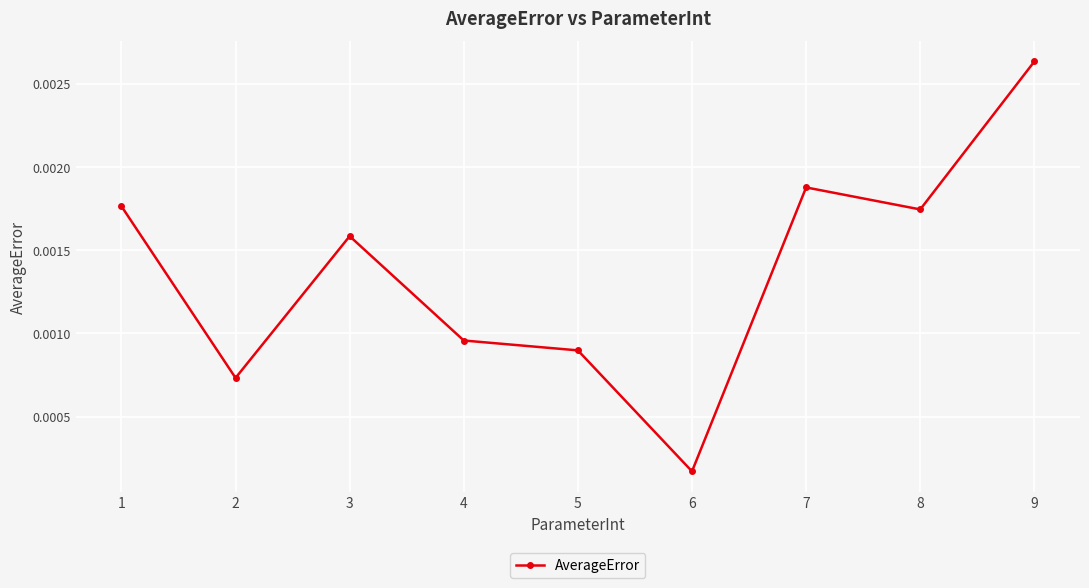

At which category does the data reach its first local valley?

2